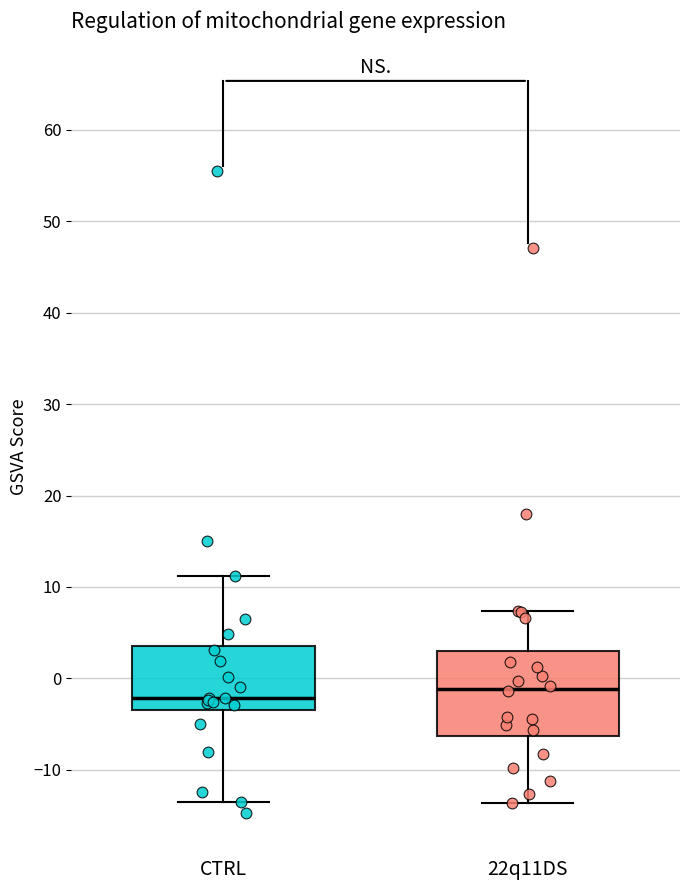

Reading left to right, transcribe this box plot: for each box, give where its median line is, the range the box spans, and where its two whiskers end, as read against the y-axis. The values are not printed on the chart, so give them approximately, as read against the axis.

CTRL: median -2, box -3 to 3, whiskers -14 to 11
22q11DS: median -1, box -6 to 3, whiskers -14 to 7